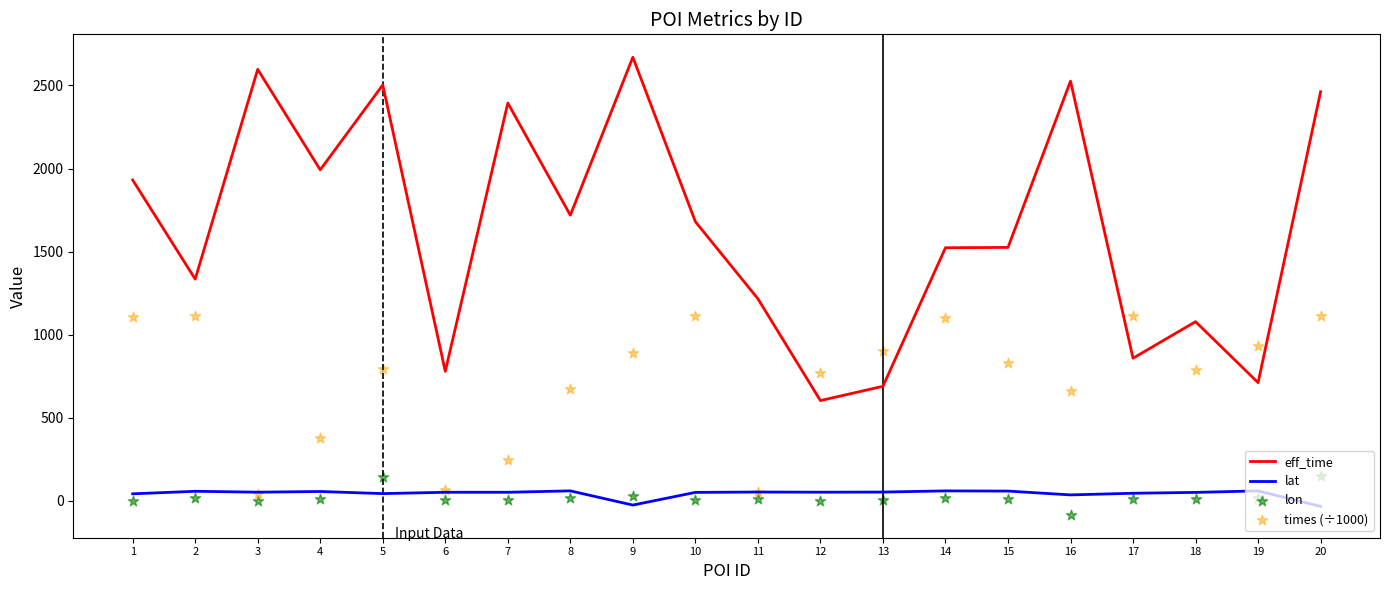

Which series contains the highest Y value?

eff_time